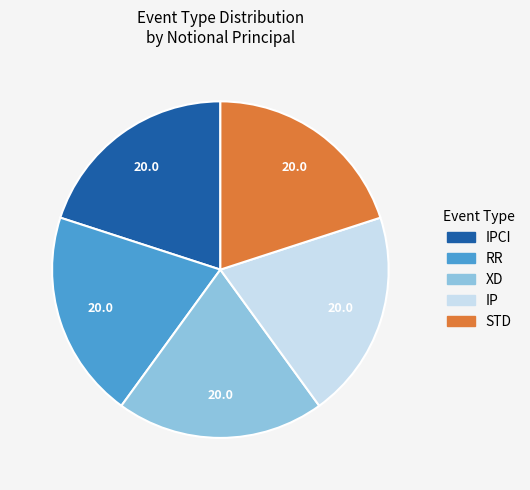

Is there any slice that represents more than half of the pie?

No